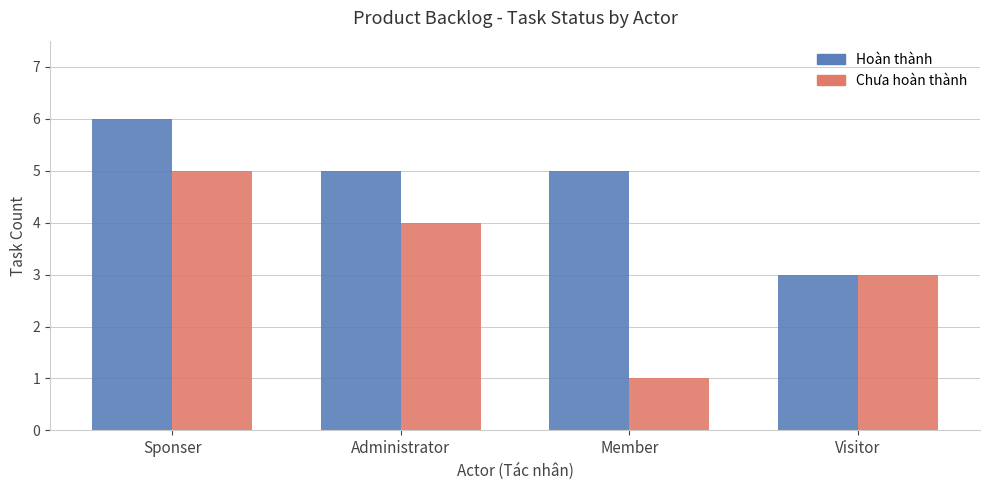

At which category is the sum across all series the highest?

Sponser